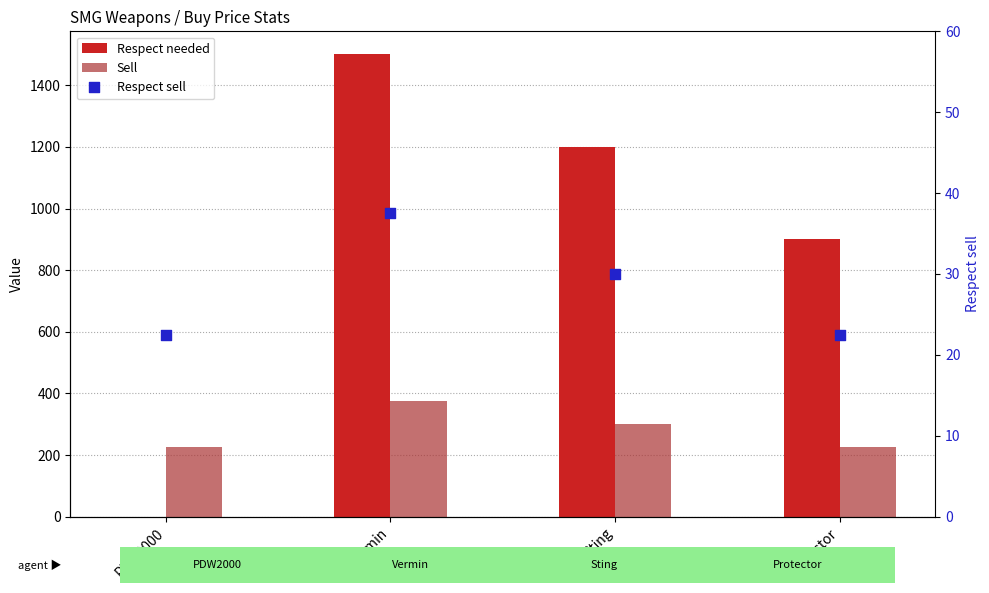

Which series has the largest total across all categories?

Respect needed